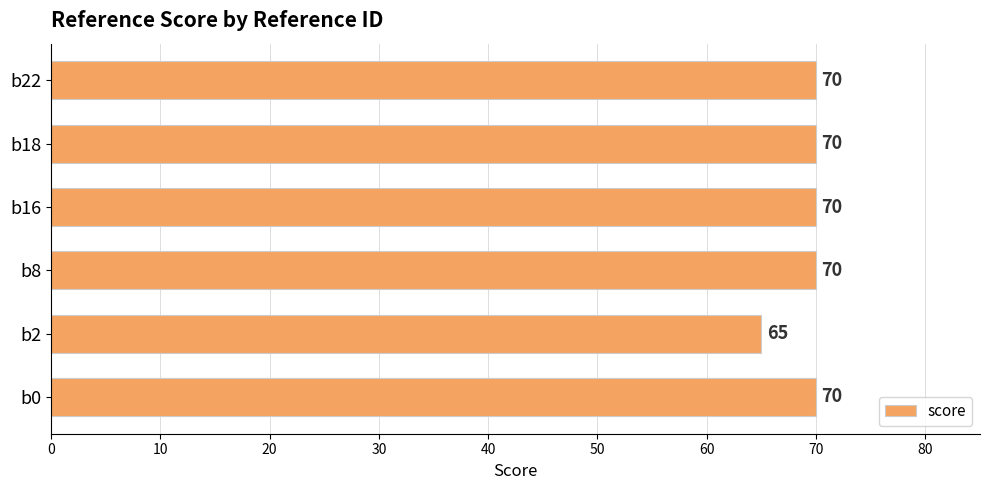

Reading bottom to top, transcribe all the data shown in this chart.

70	65	70	70	70	70